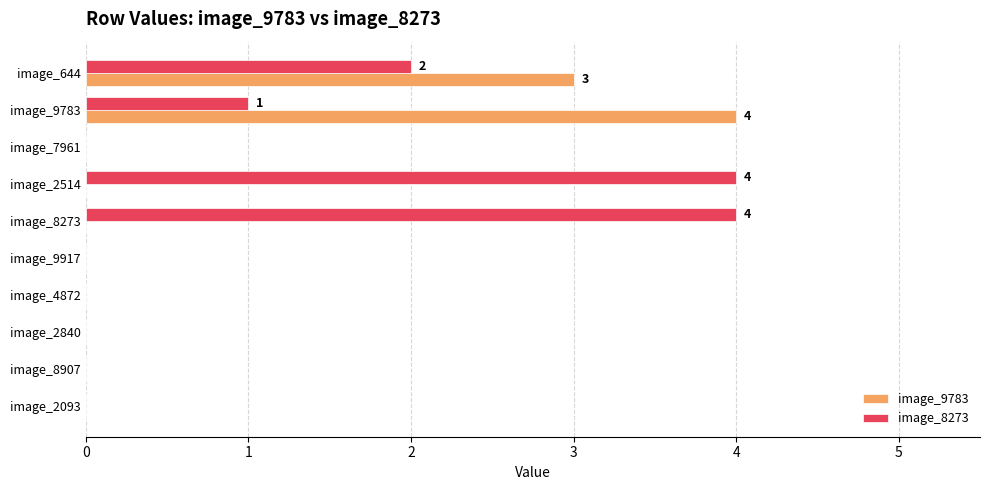

Is it true that image_9783 equals 0 at image_8273?

True